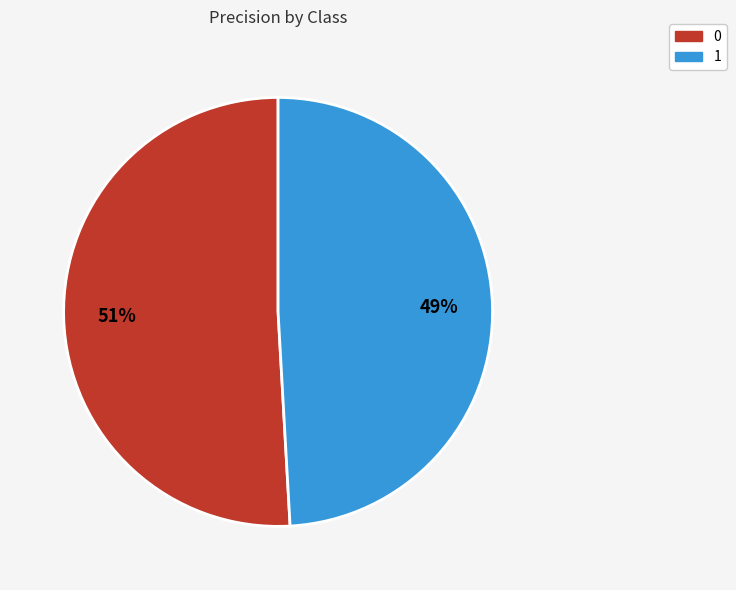

Combined, do 0 and 1 account for over 50%?

Yes